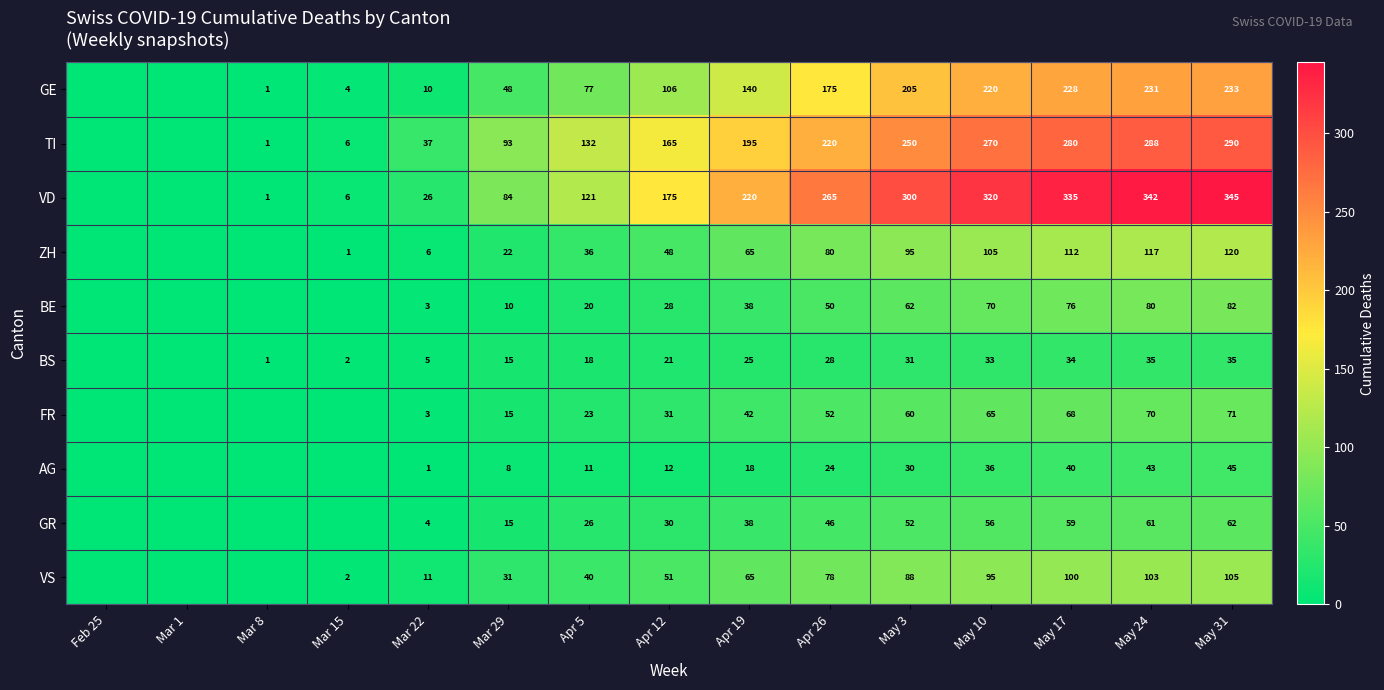

Rank the series at May 17 from highest to lowest value.

VD, TI, GE, ZH, VS, BE, FR, GR, AG, BS